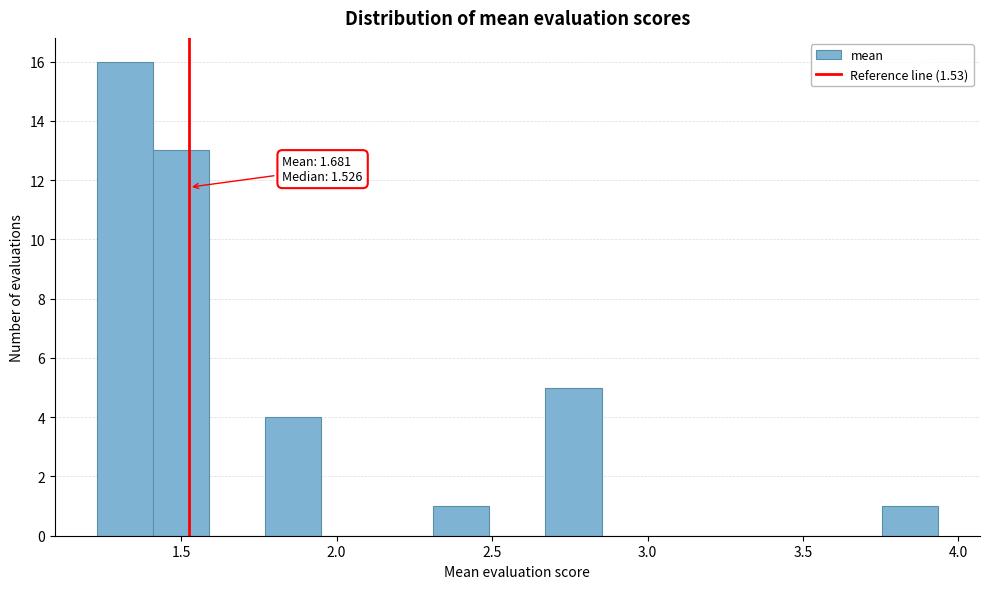

Read against the x-axis, roughly where is the centre of the tallest bar?

1.30